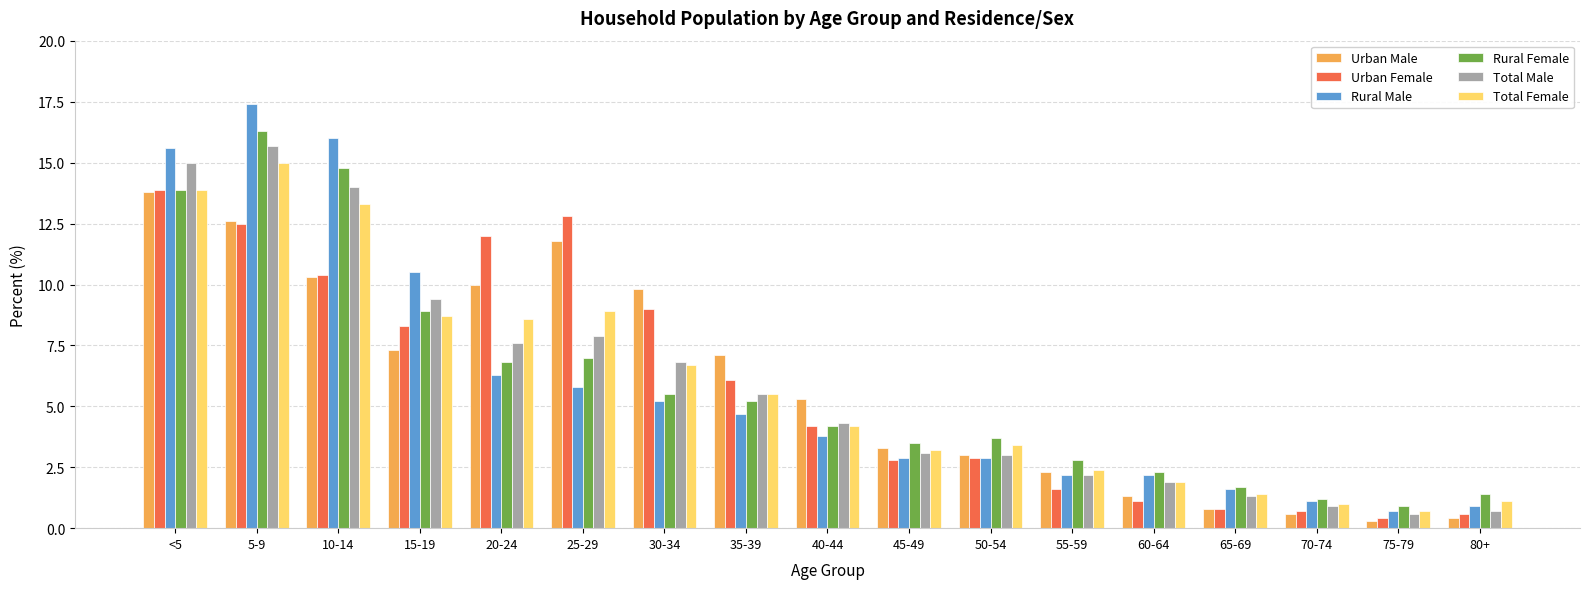

What is the average value of the Urban Female series?

5.9